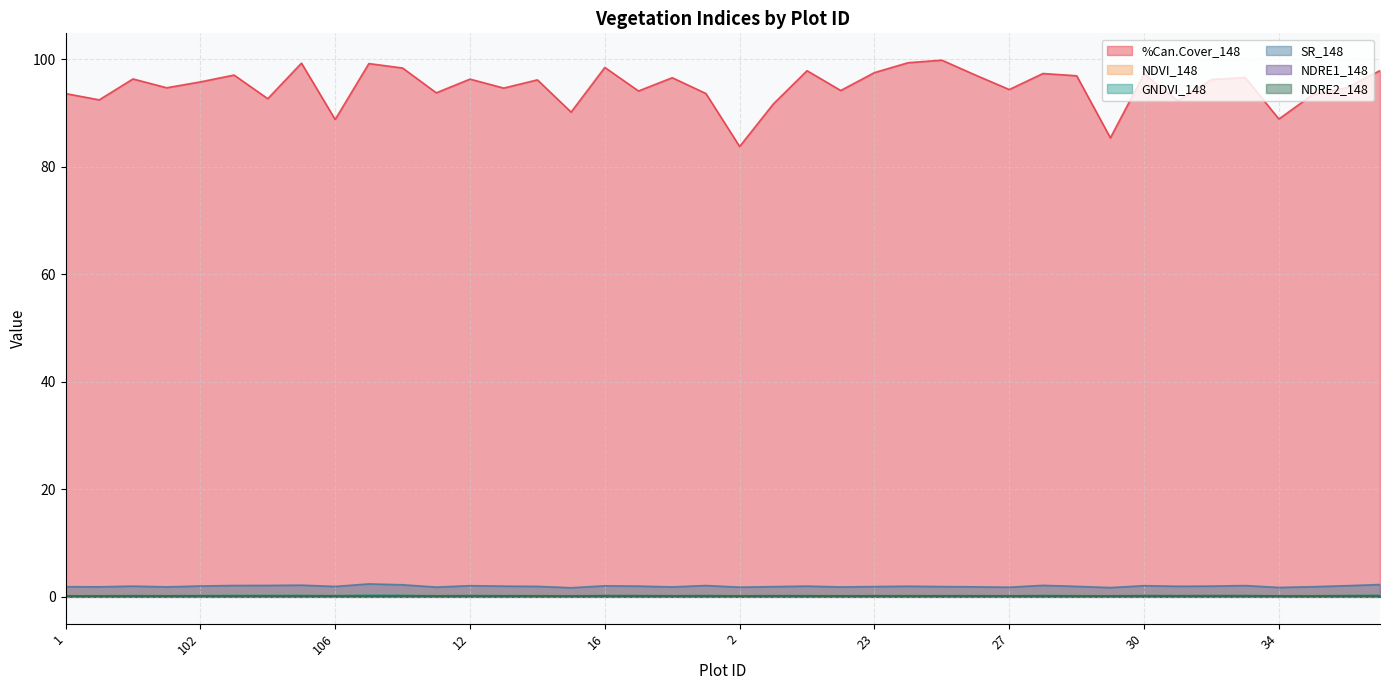

Which has a higher value, 102 or 14?

14